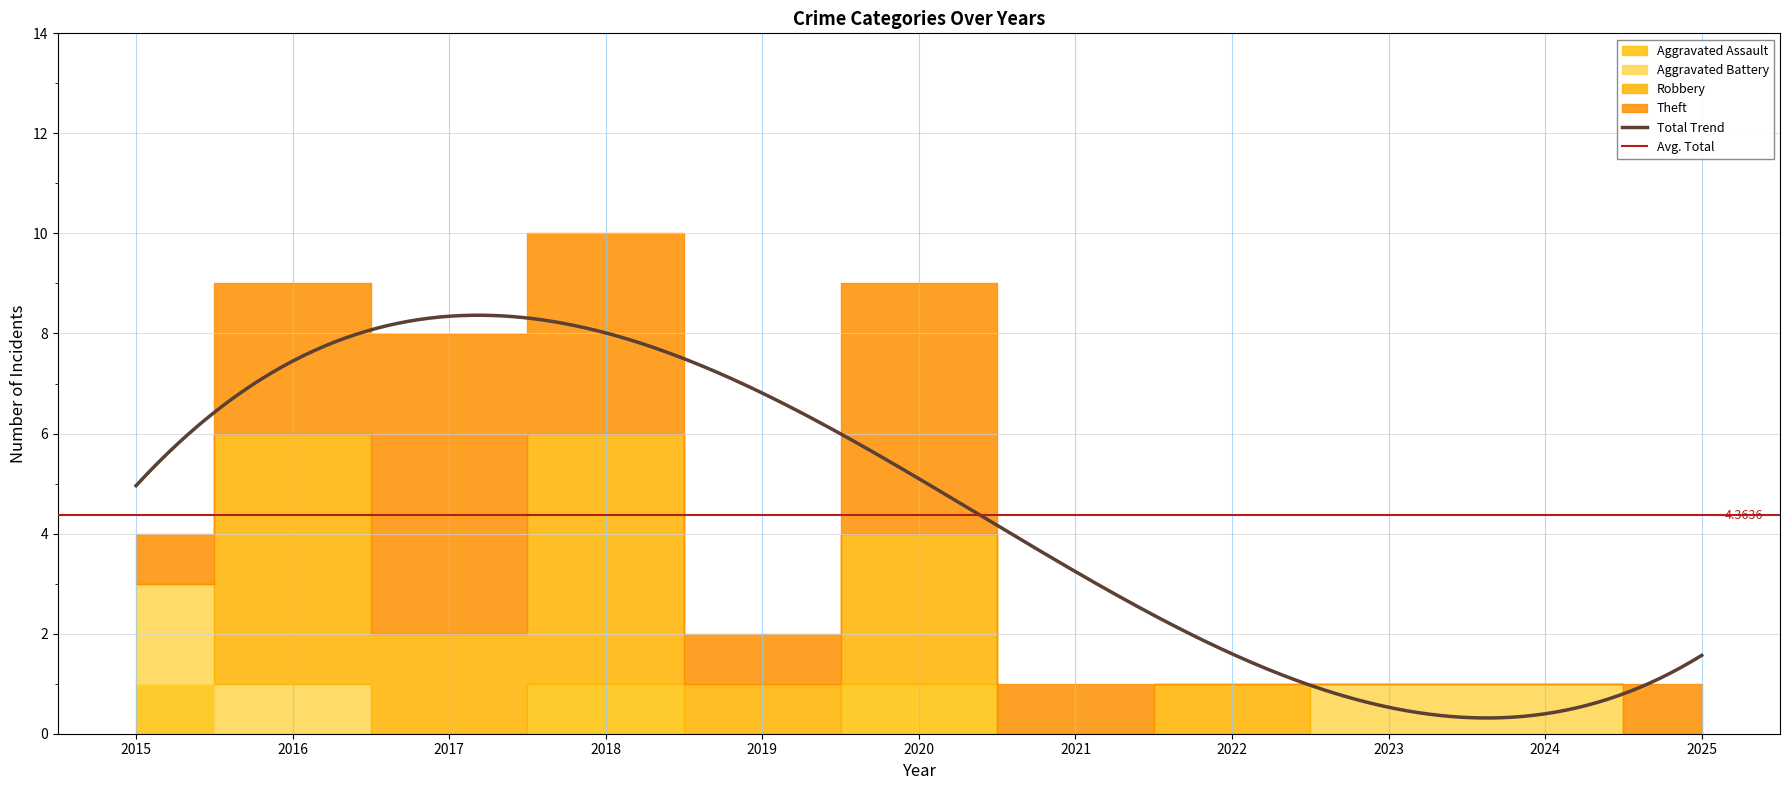

Between 2019 and 2020, which series saw the biggest shift?

Total